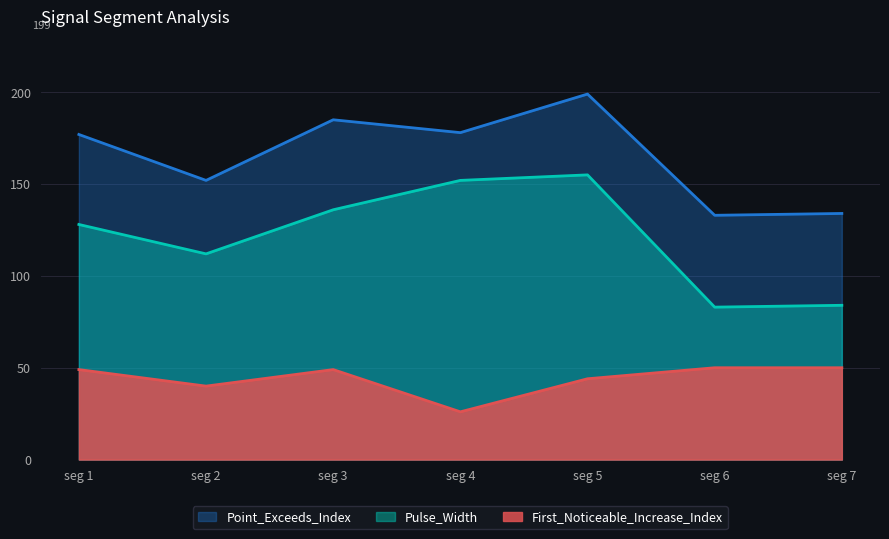

In Pulse_Width, how many points are higher than both neighbors (excluding endpoints)?

1